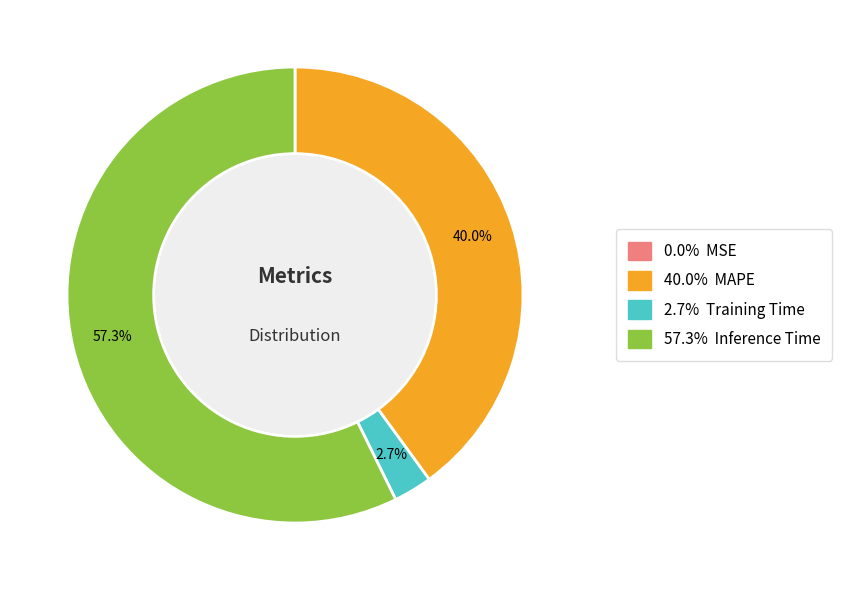

Is there a majority slice in this chart?

Yes